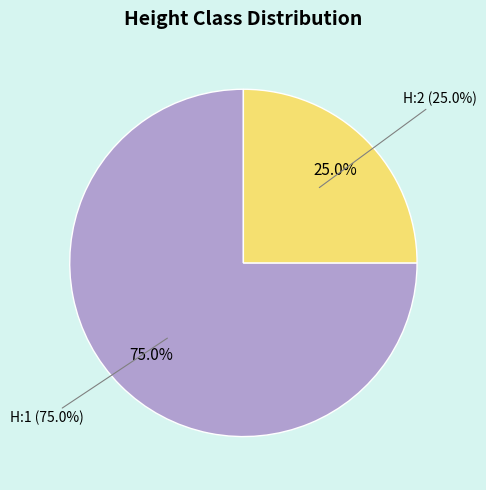

Is it true that H:1 is 75% of the pie?

True